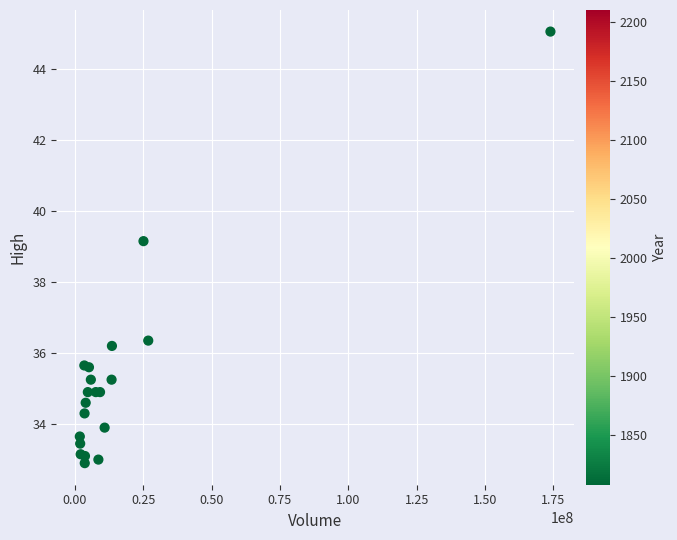

What Y value in the scatter plot is closest to 38?

39.2